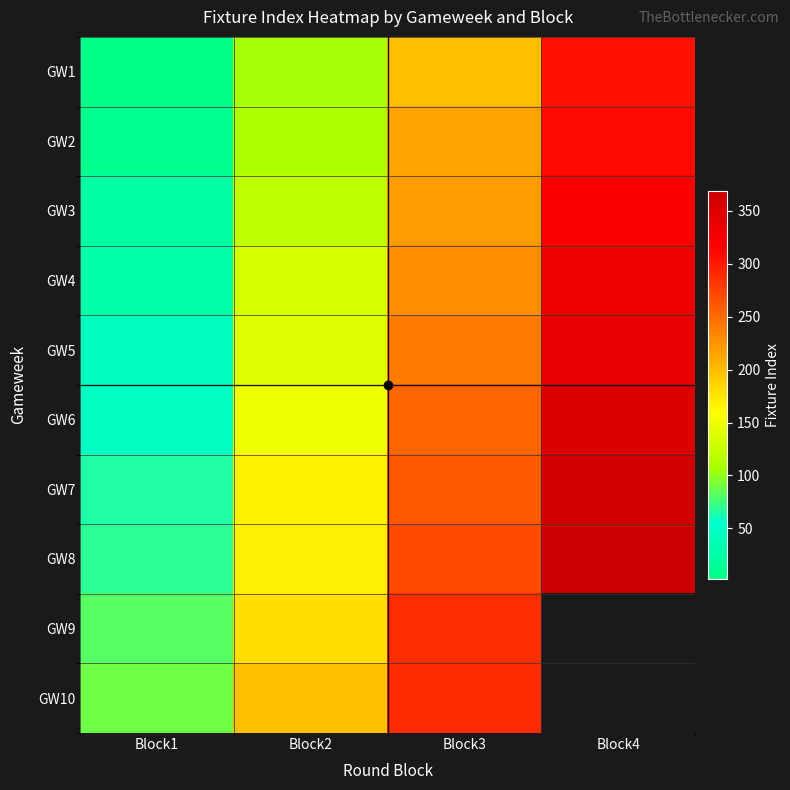

At which label does GW5 first exceed 239?

Block4